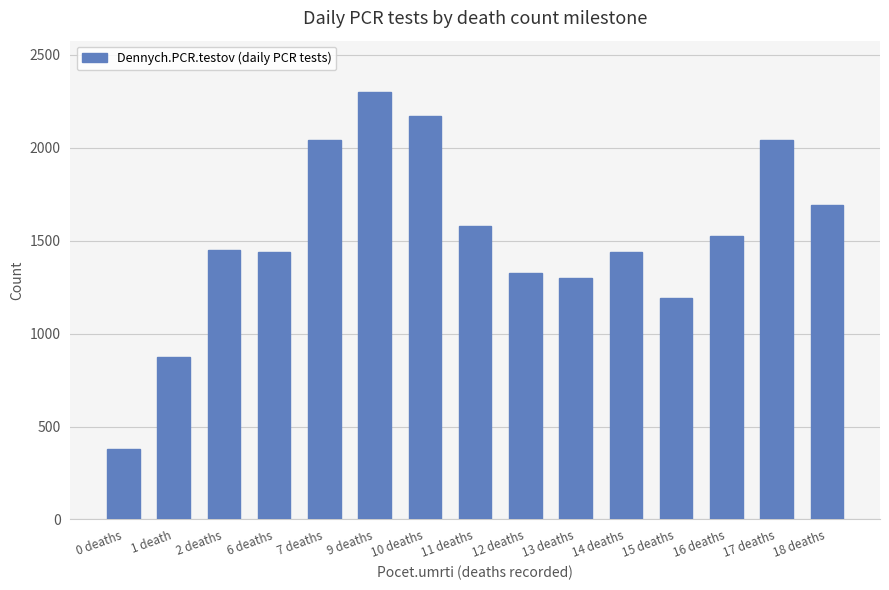

The value at 14 deaths is 1439. True or false?

True